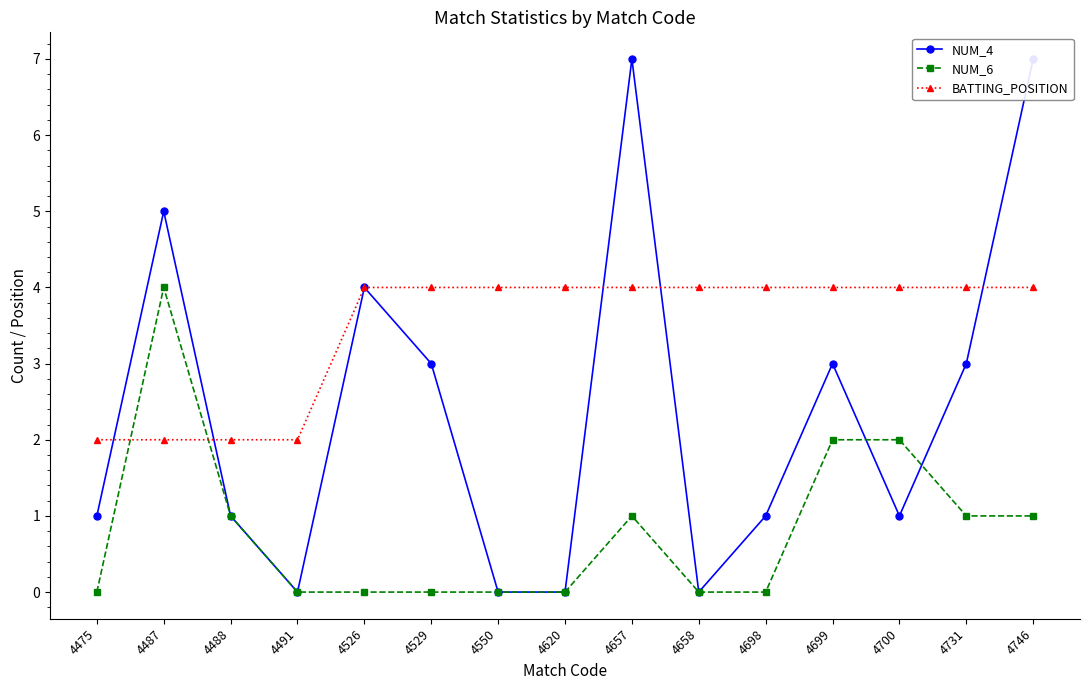

At which label is BATTING_POSITION closest to 3?

4475